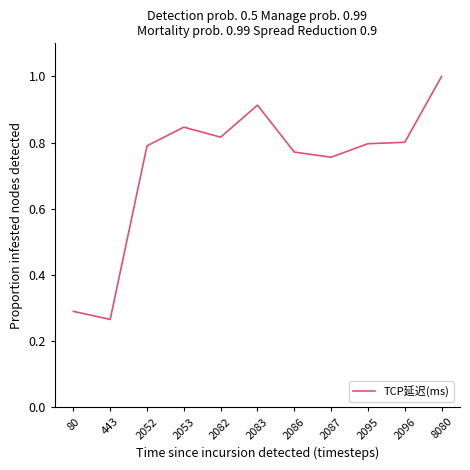

At which category does the data reach its first local valley?

443